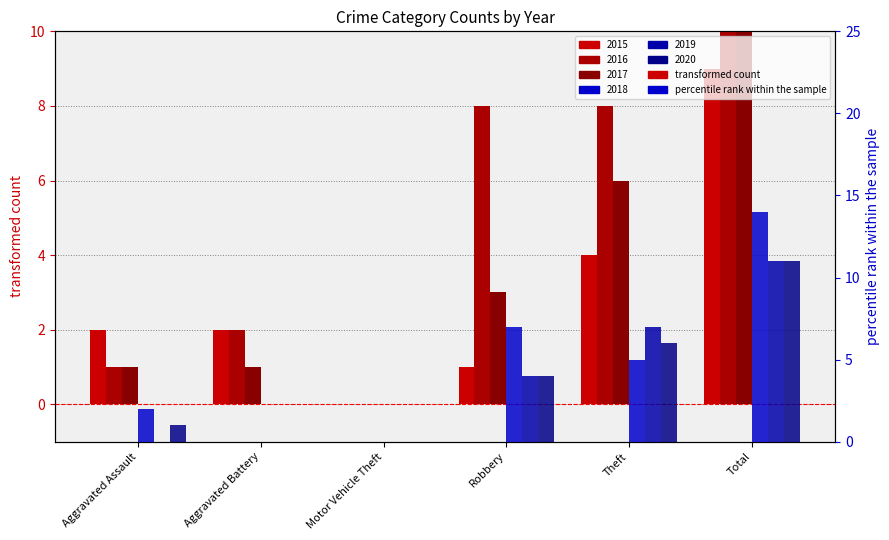

Rank the categories by 2018 (rank) value from highest to lowest.

Total, Robbery, Theft, Aggravated Assault, Aggravated Battery, Motor Vehicle Theft